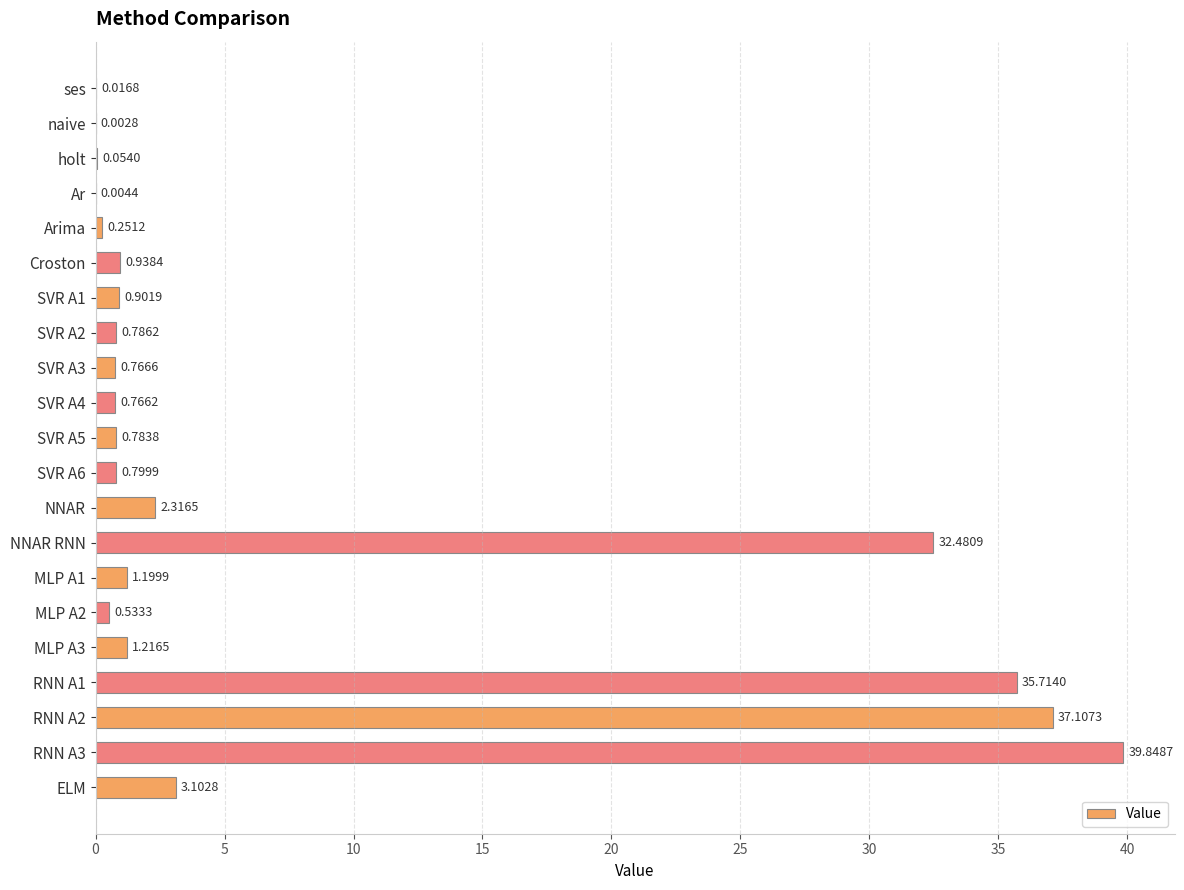

What is the sum of the values at naive and RNN A1?

35.7